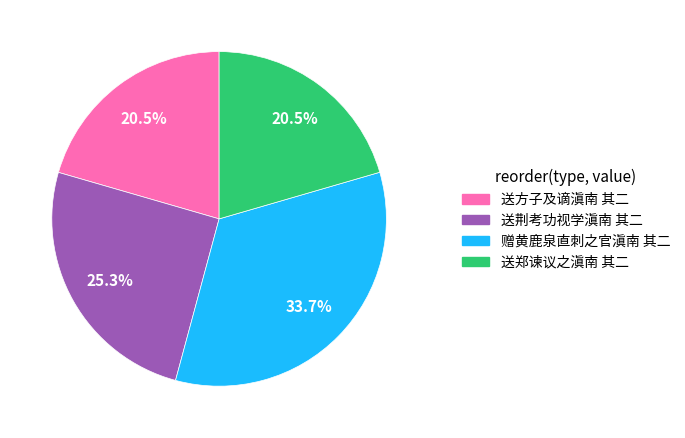

Which has a higher value, 送郑谏议之滇南 其二 or 赠黄鹿泉直刺之官滇南 其二?

赠黄鹿泉直刺之官滇南 其二